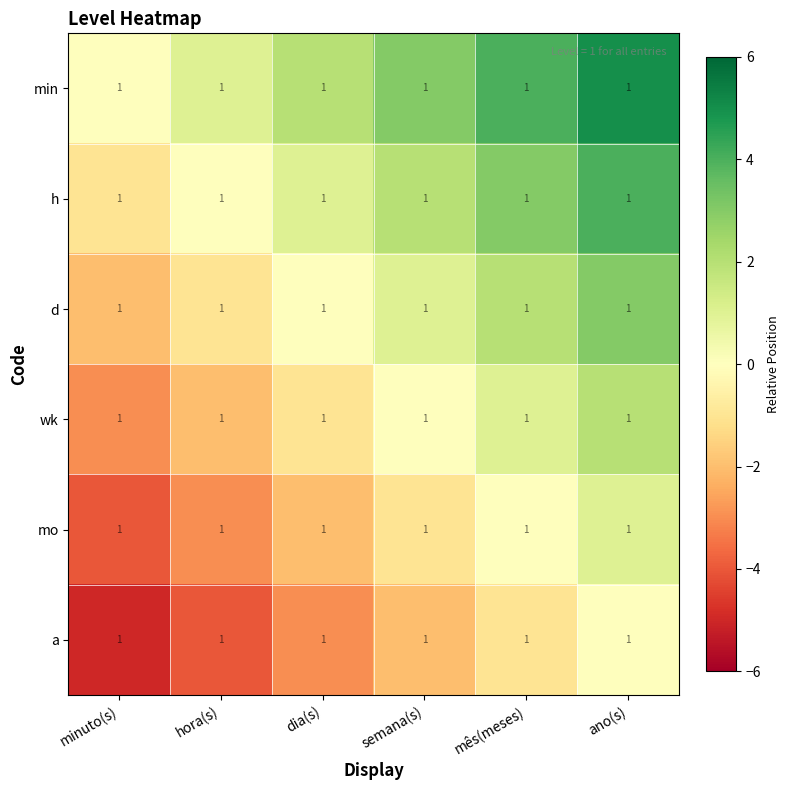

Reading right to left, extract all data points from this chart.

min: ano(s)=1	mês(meses)=1	semana(s)=1	dia(s)=1	hora(s)=1	minuto(s)=1
h: ano(s)=1	mês(meses)=1	semana(s)=1	dia(s)=1	hora(s)=1	minuto(s)=1
d: ano(s)=1	mês(meses)=1	semana(s)=1	dia(s)=1	hora(s)=1	minuto(s)=1
wk: ano(s)=1	mês(meses)=1	semana(s)=1	dia(s)=1	hora(s)=1	minuto(s)=1
mo: ano(s)=1	mês(meses)=1	semana(s)=1	dia(s)=1	hora(s)=1	minuto(s)=1
a: ano(s)=1	mês(meses)=1	semana(s)=1	dia(s)=1	hora(s)=1	minuto(s)=1